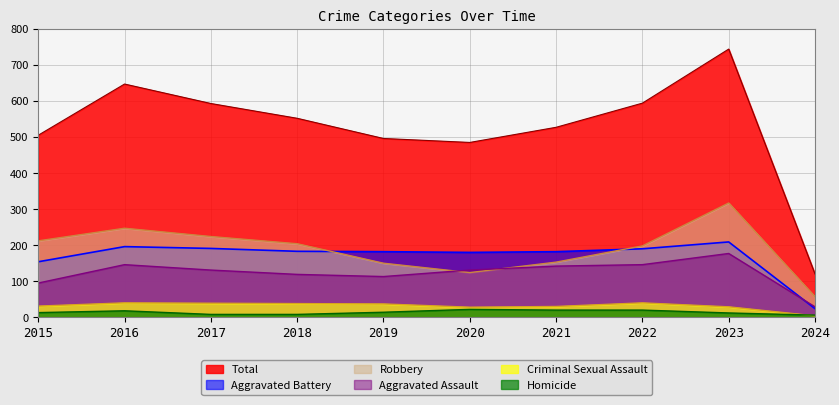

Which series has the widest spread of values?

Total